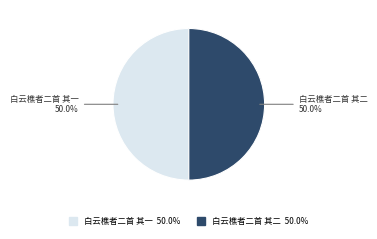

Combined, do 白云樵者二首 其一 and 白云樵者二首 其二 account for over 50%?

Yes